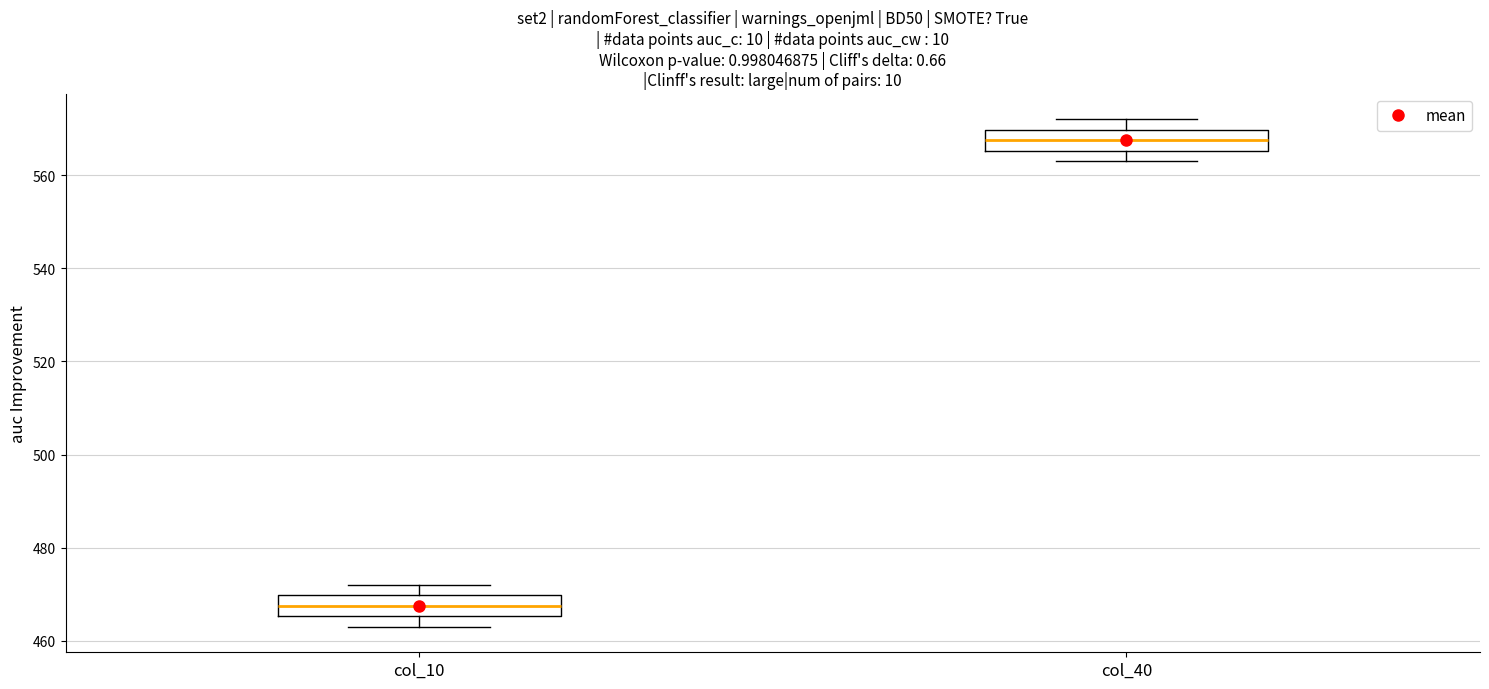

Reading left to right, transcribe this box plot: for each box, give where its median line is, the range the box spans, and where its two whiskers end, as read against the y-axis. The values are not printed on the chart, so give them approximately, as read against the axis.

col_10: median 468, box 466 to 470, whiskers 464 to 472
col_40: median 568, box 566 to 570, whiskers 564 to 572